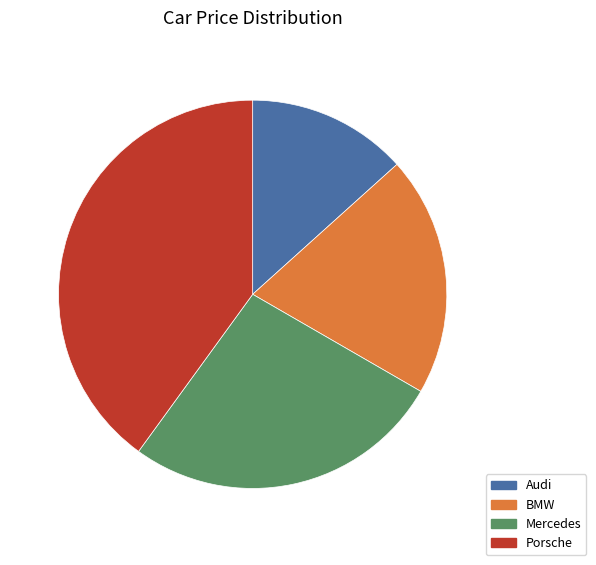

Do Audi and Porsche together represent more than half of the pie?

Yes